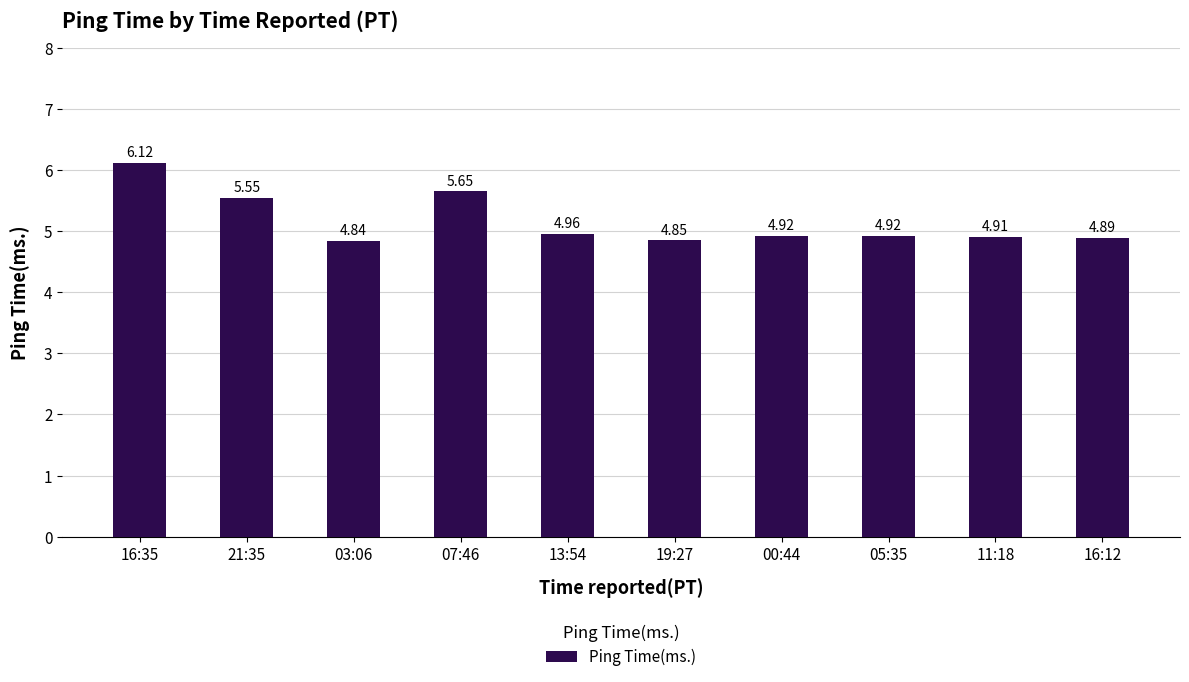

At which label is the value closest to 5?

13:54